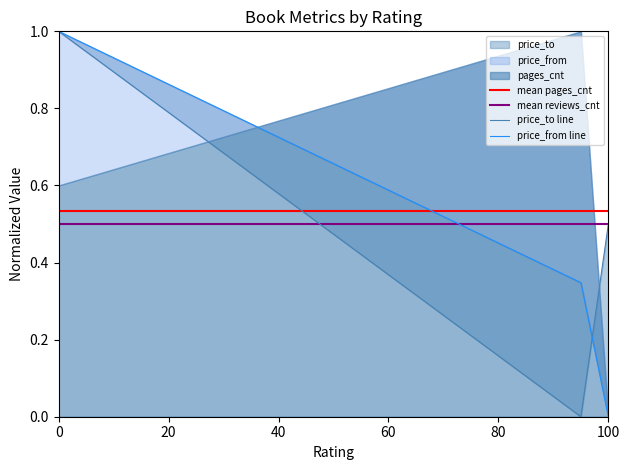

What is the value of the reviews_cnt point at the 1st from the left?

1.0